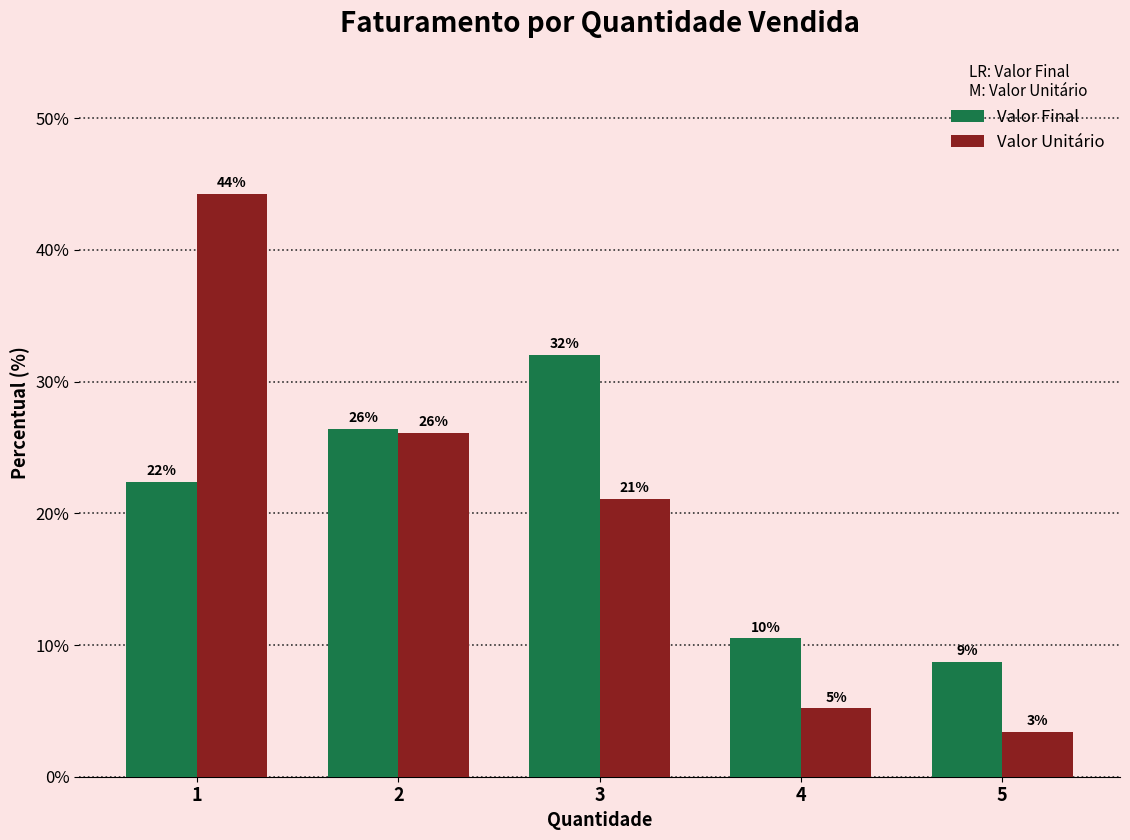

Where does the Valor Final series first go above 22?

1